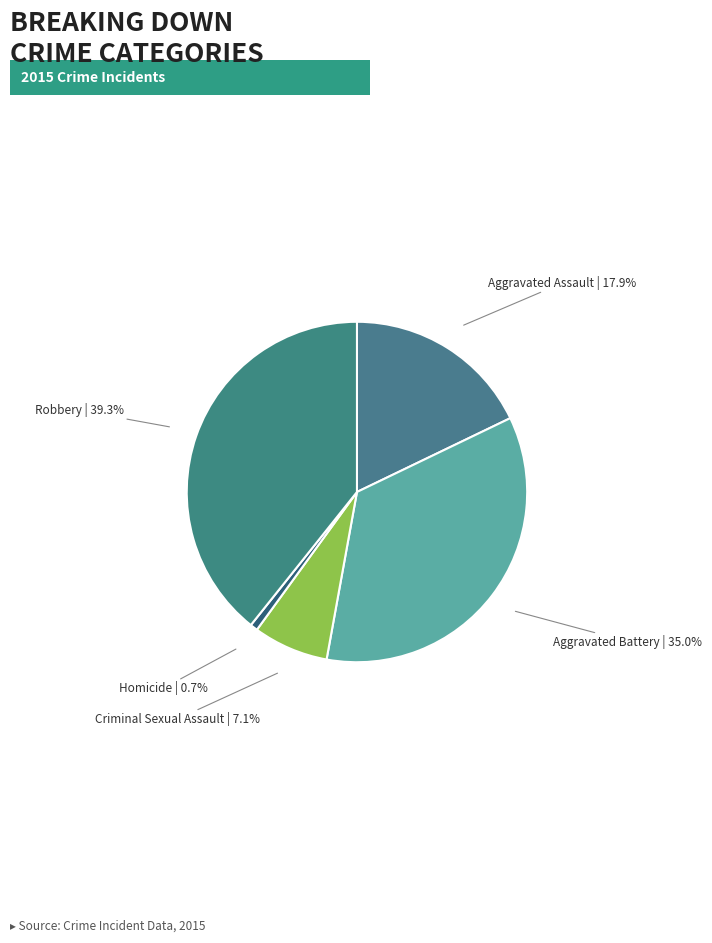

Does Aggravated Assault represent more than half of the total?

No